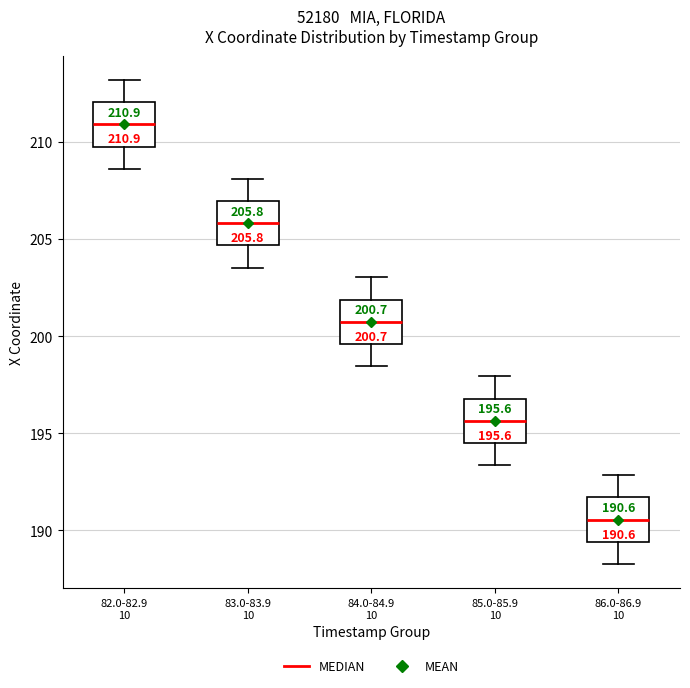

Which box has the lowest median line?

86.0-86.9 10